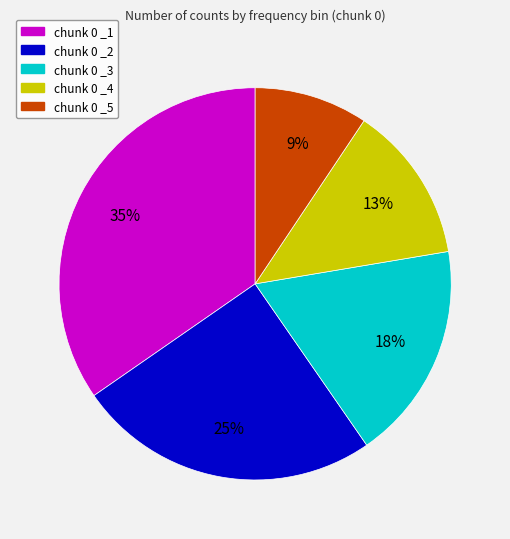

Does chunk 0 _2 represent more than half of the total?

No